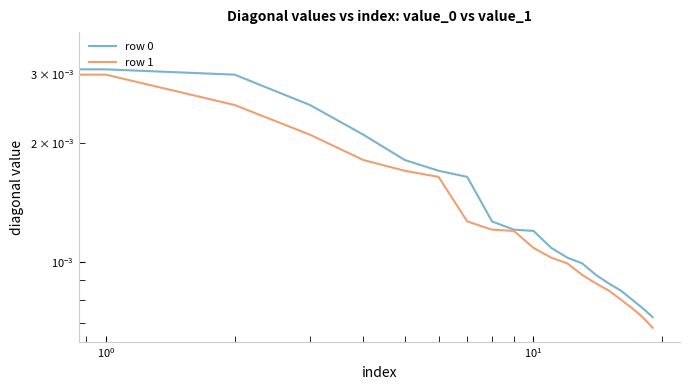

The value of row 1 at 11 is 0.0. True or false?

True